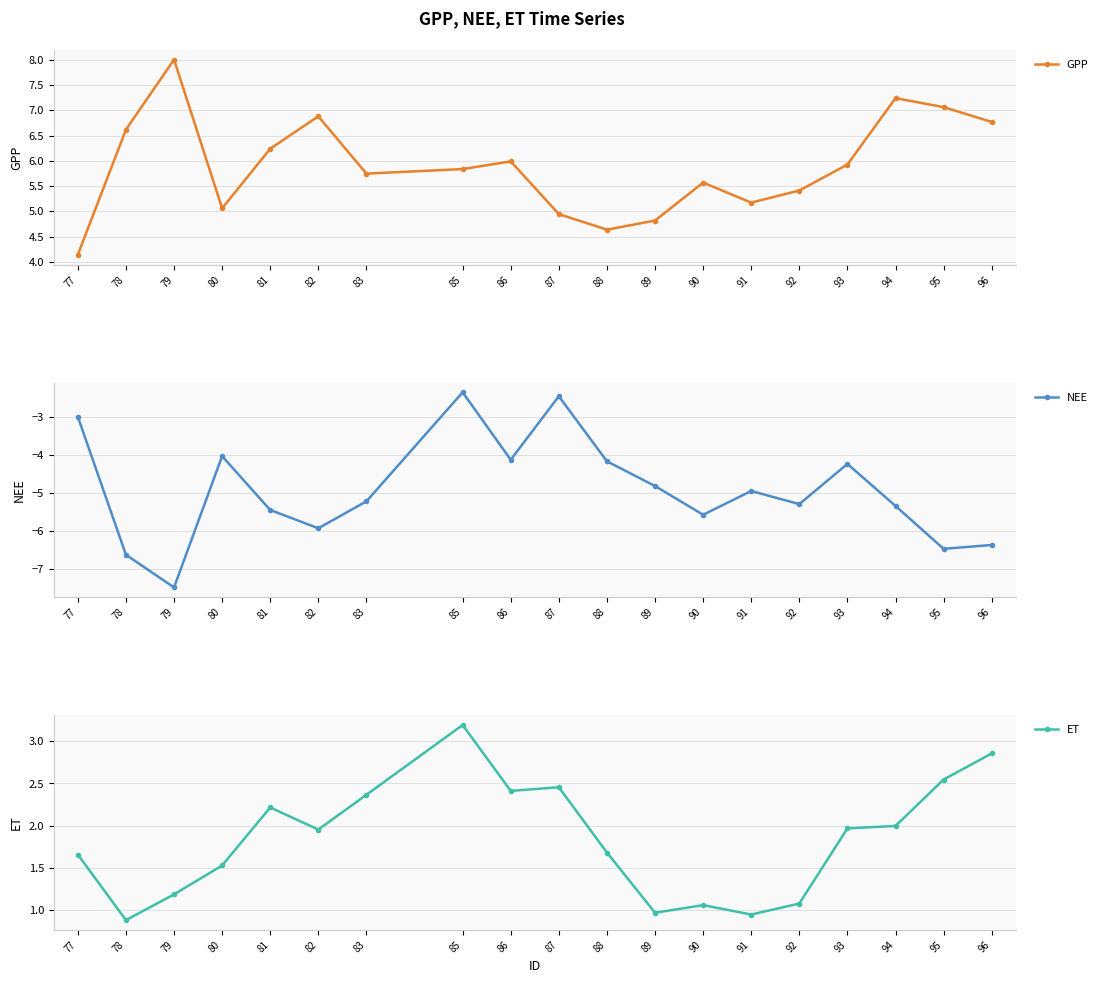

The GPP series shows 5.7 at 83. True or false?

True